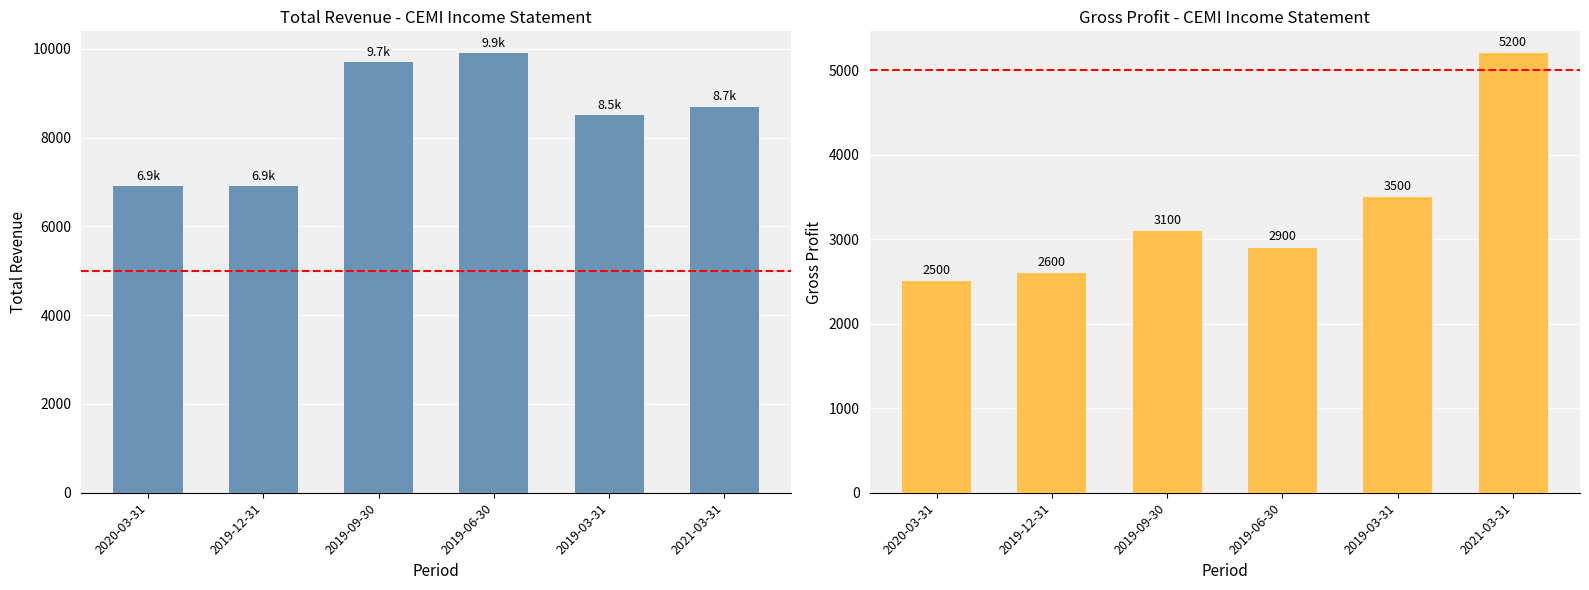

Which has a higher value, 2020-03-31 or 2019-03-31?

2019-03-31